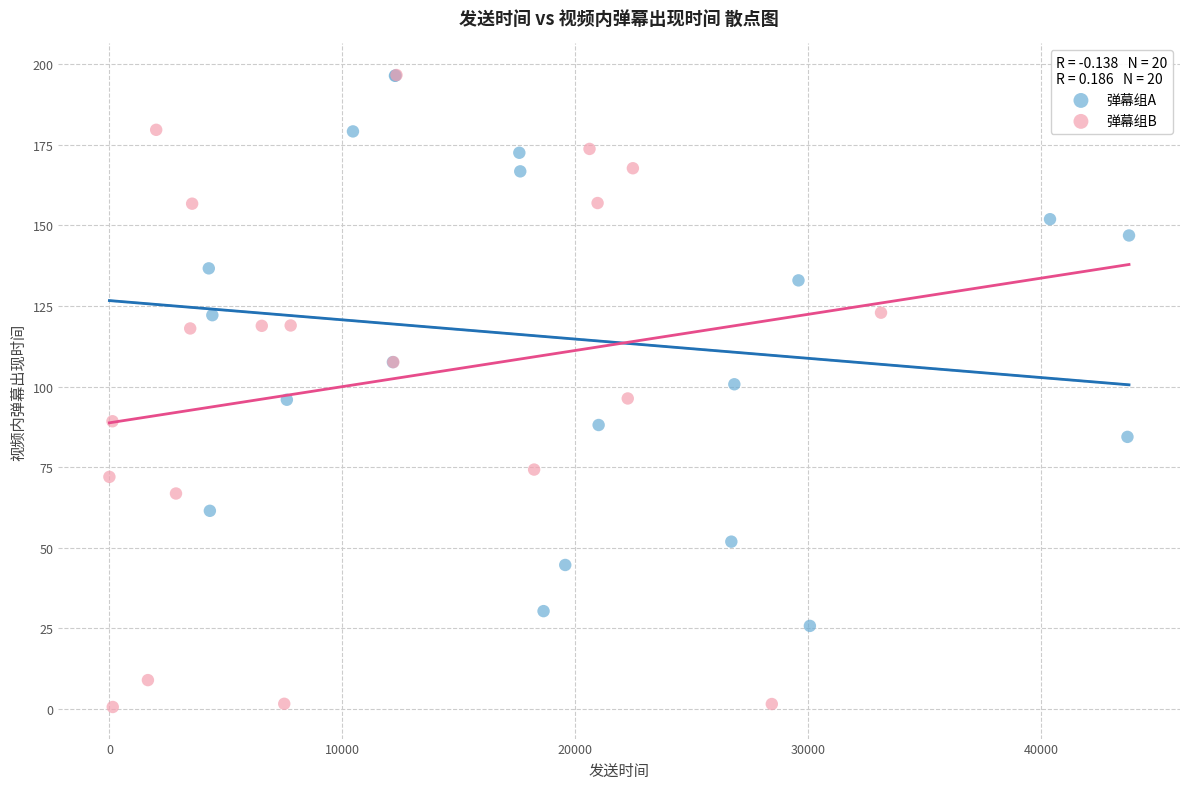

What are all the series names shown in the legend?

弹幕组A, 弹幕组B